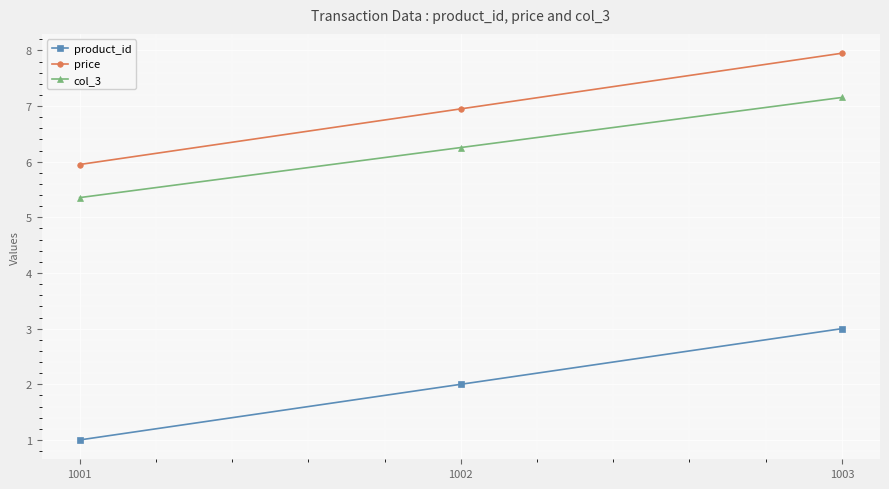

Is it true that price equals 8.0 at 1003?

True